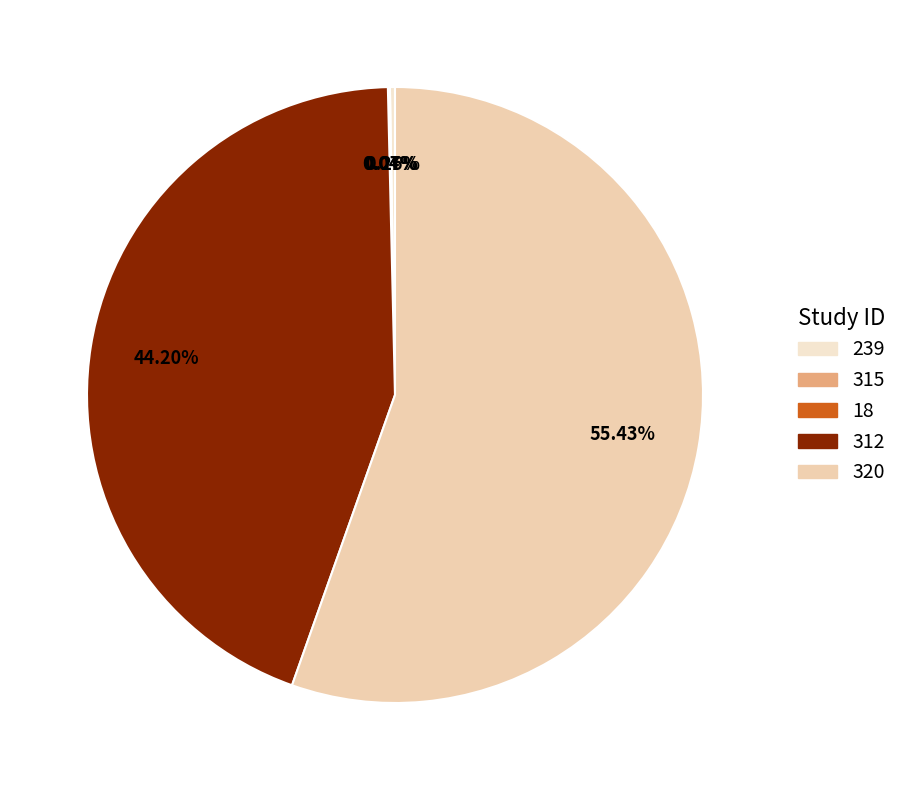

Rank the categories by value from highest to lowest.

320, 312, 239, 315, 18